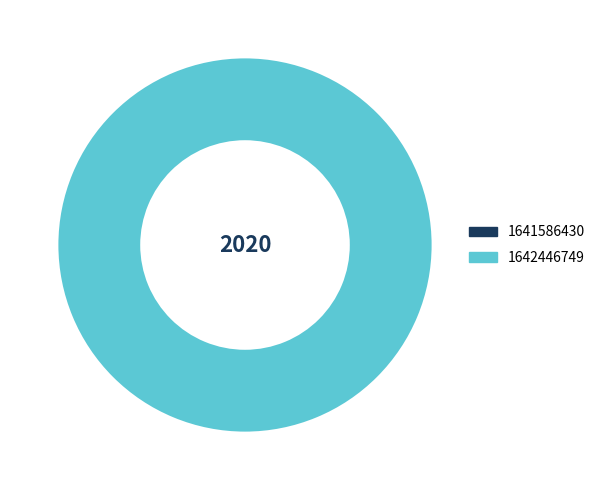

How many slices are in this pie chart?

2